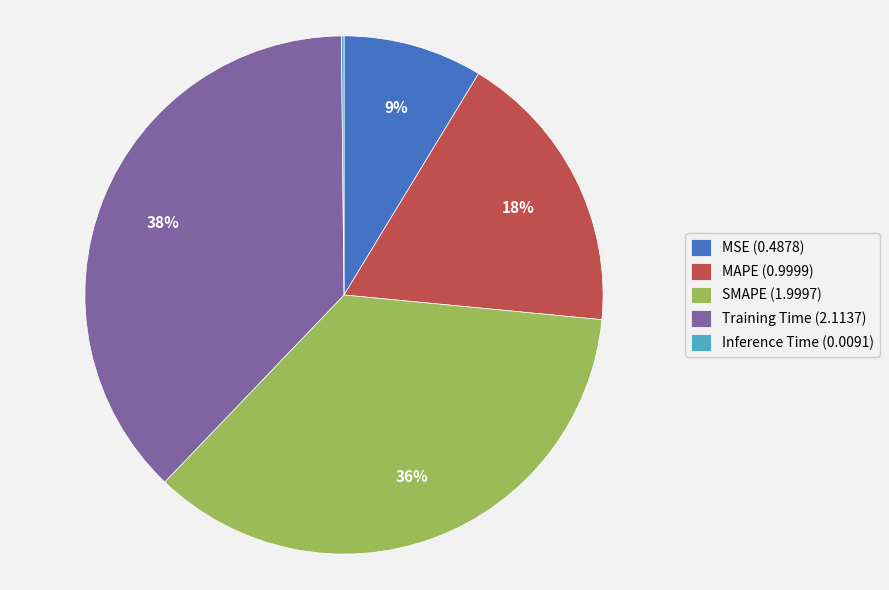

Is it true that Training Time is 38% of the pie?

True